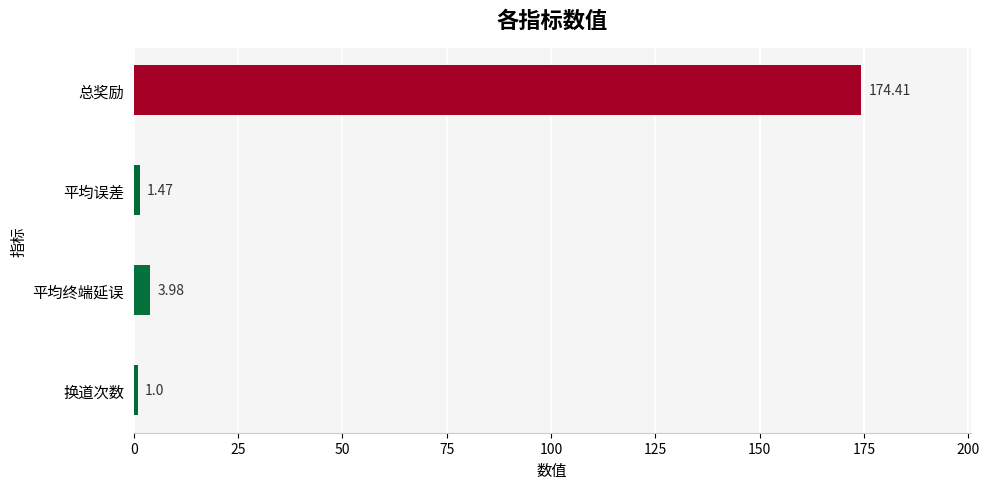

What is the change in value from 平均误差 to 平均终端延误?

+2.5